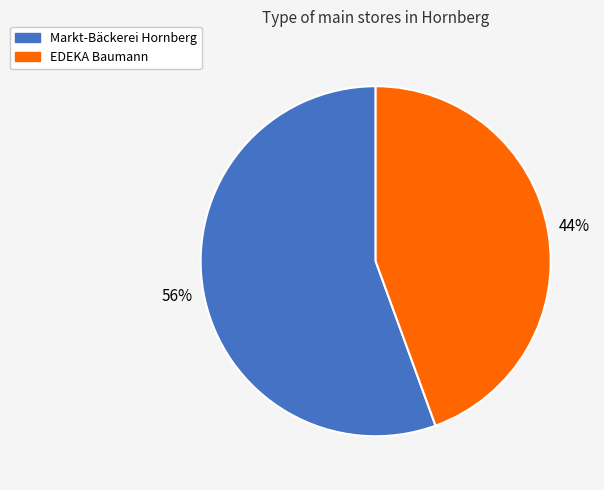

How many segments does this pie chart have?

2